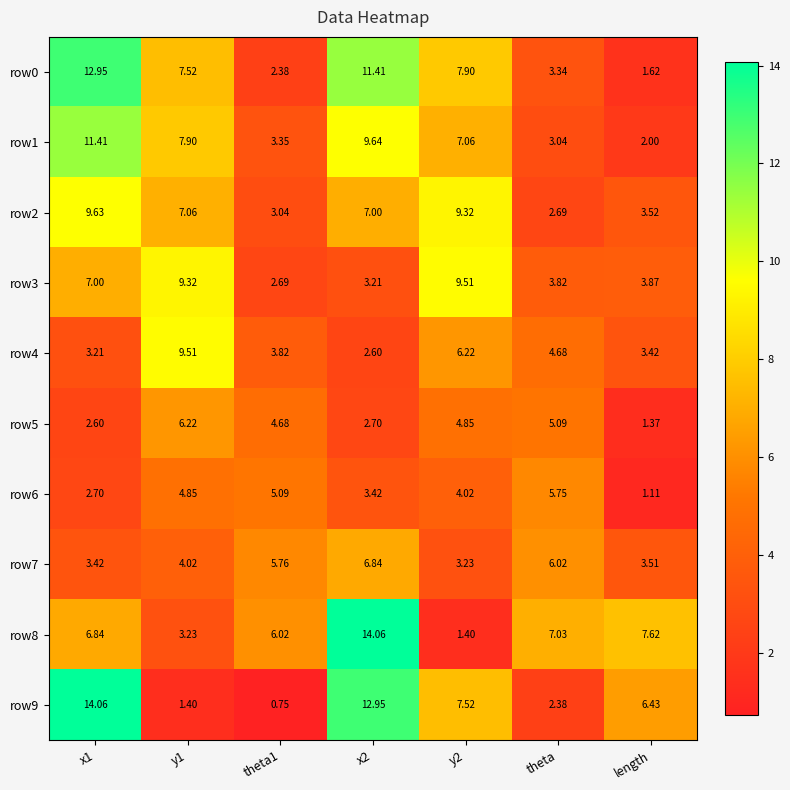

At x1, list the series in order from largest to smallest.

row9, row0, row1, row2, row3, row8, row7, row4, row6, row5